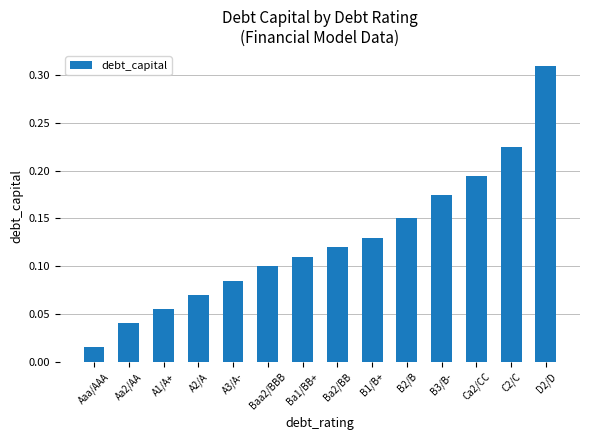

How many bars are there in total?

14